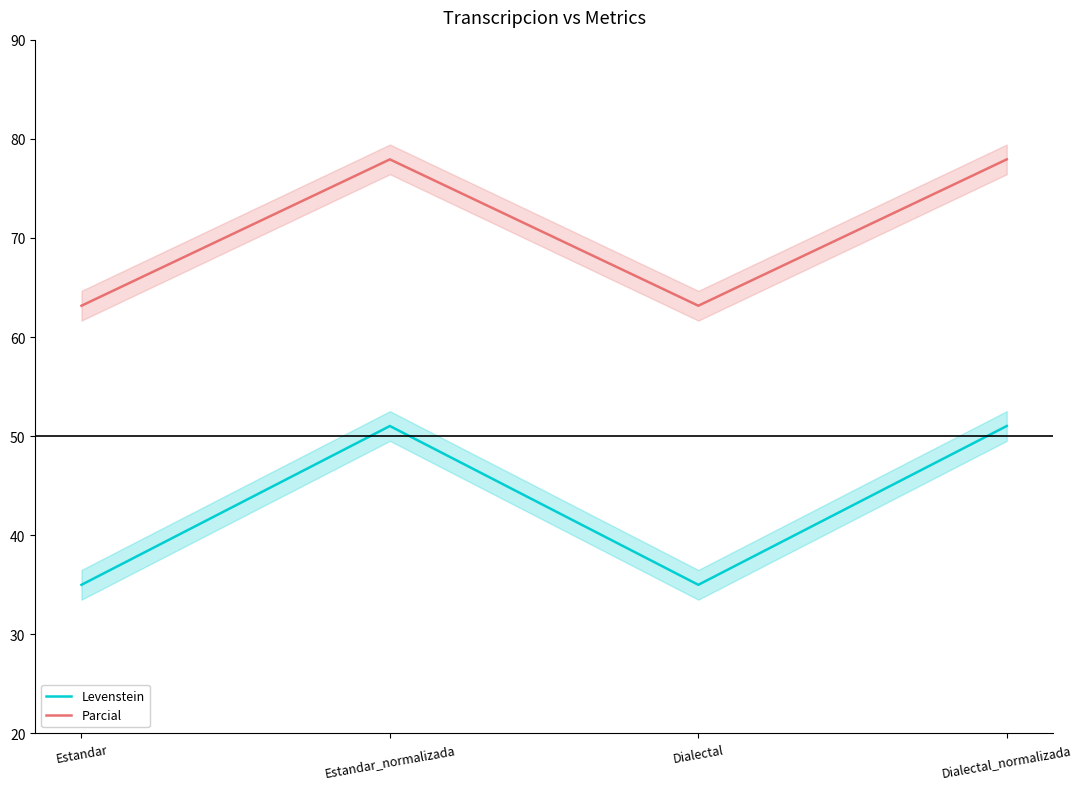

What position from the left is Estandar_normalizada?

2